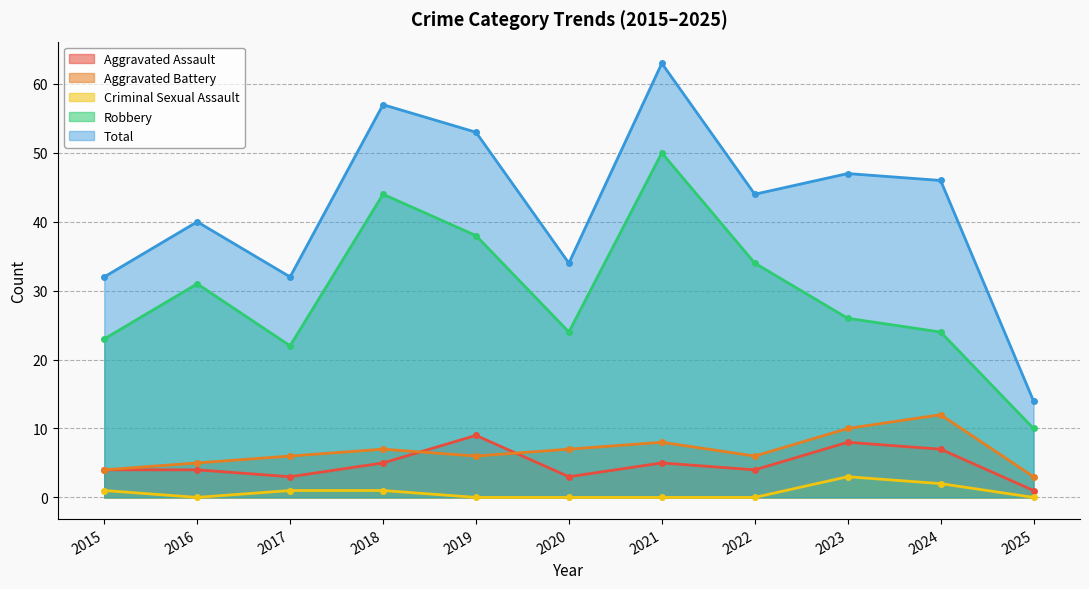

What is the approximate value of Total at 2018, to the nearest 5?

55